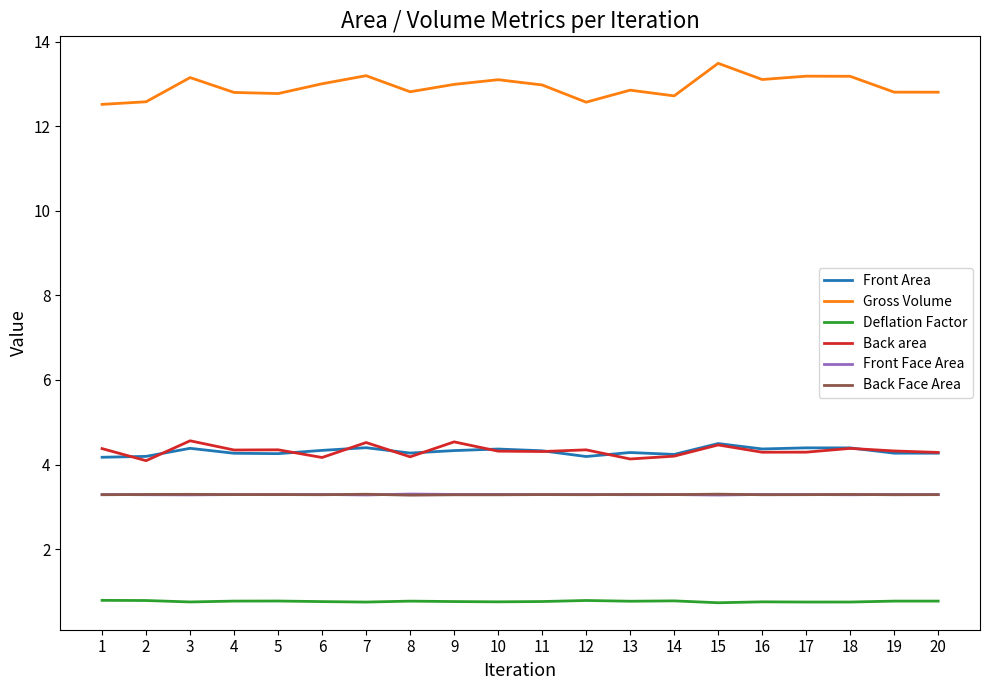

What is the spread (max minus min) of values at 12?

11.8